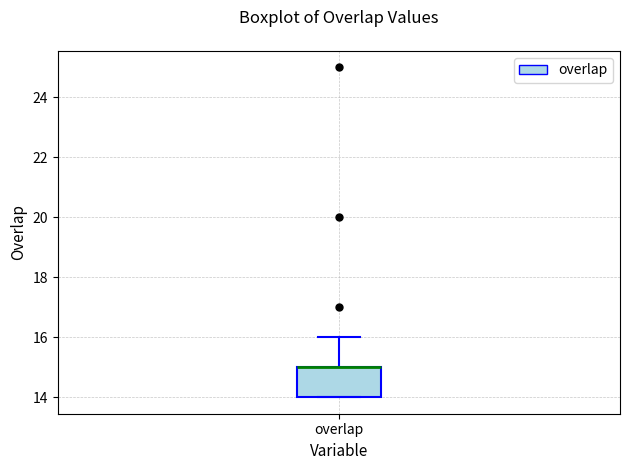

Where is the upper edge of the box for overlap on the y-axis? The values are not printed on the chart, so give them approximately, as read against the axis.

15